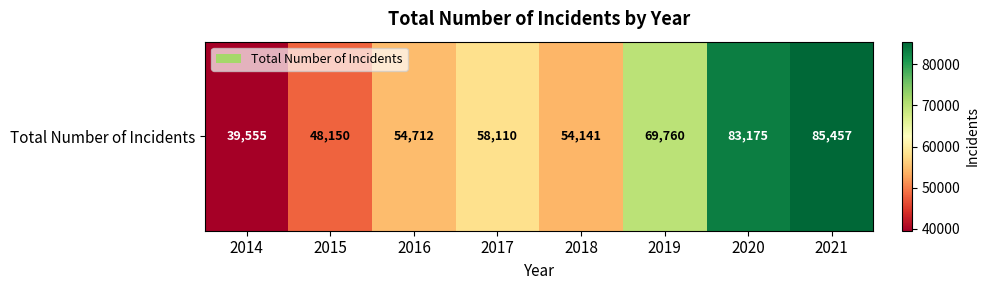

At which category does the chart reach its minimum across all series?

2014